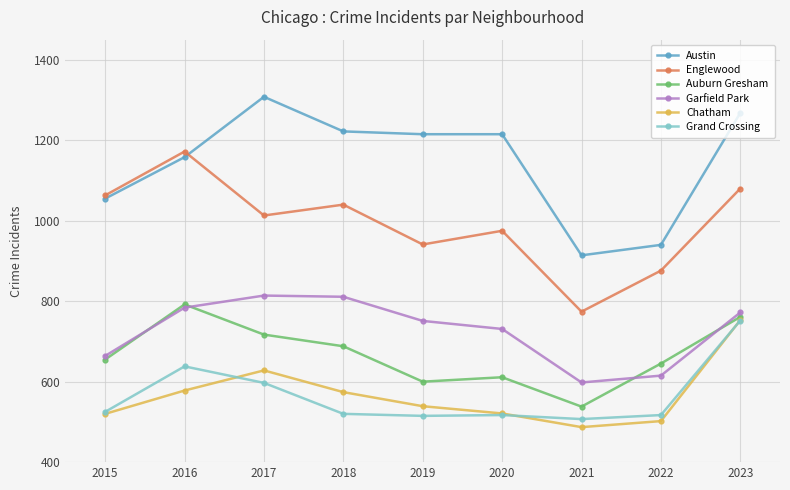

Which category has the highest value in the Englewood series?

2016